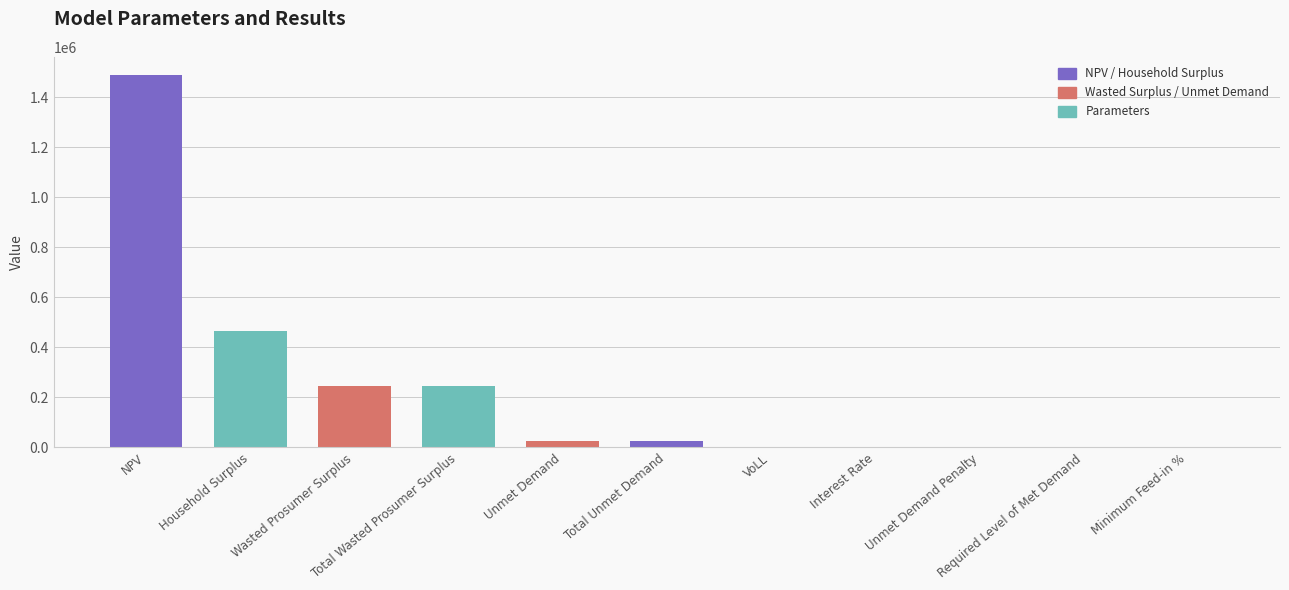

Between Total Unmet Demand and Interest Rate, which is larger?

Total Unmet Demand